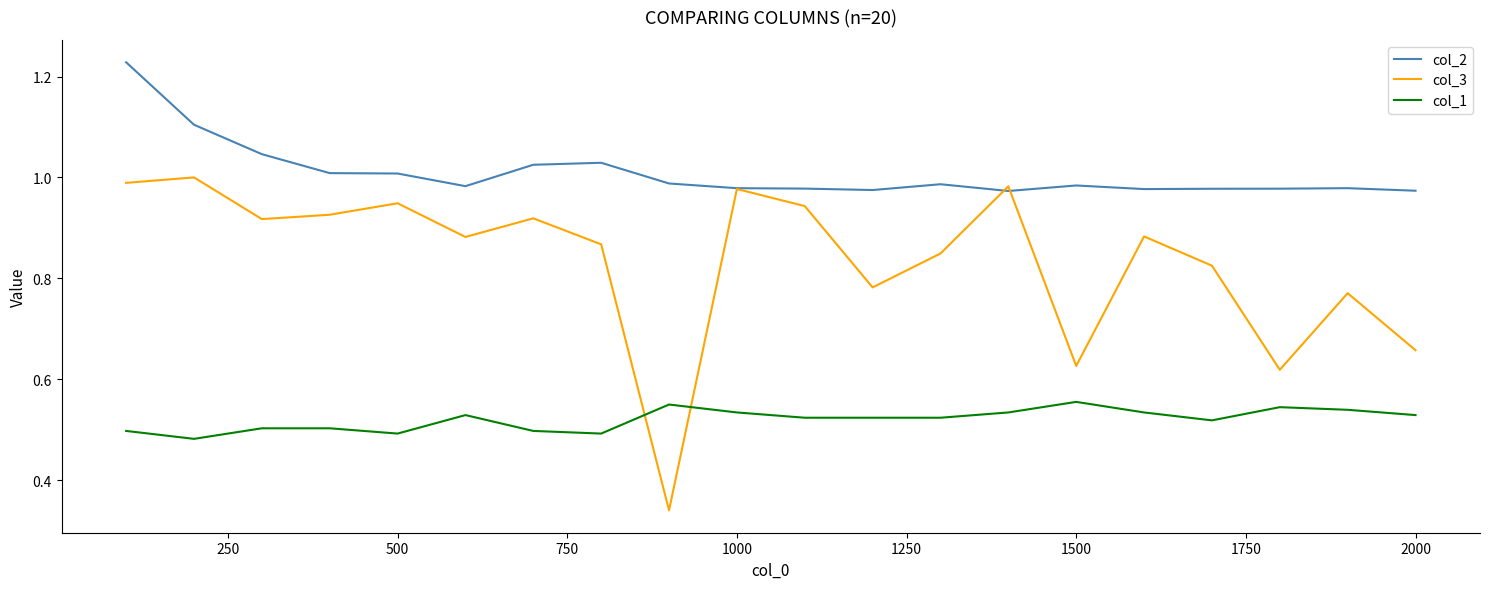

True or false: col_1 and col_3 intersect in this chart.

True